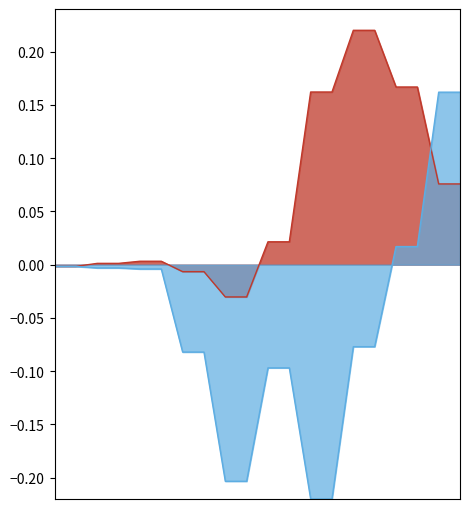

How many lines are shown in the chart?

2